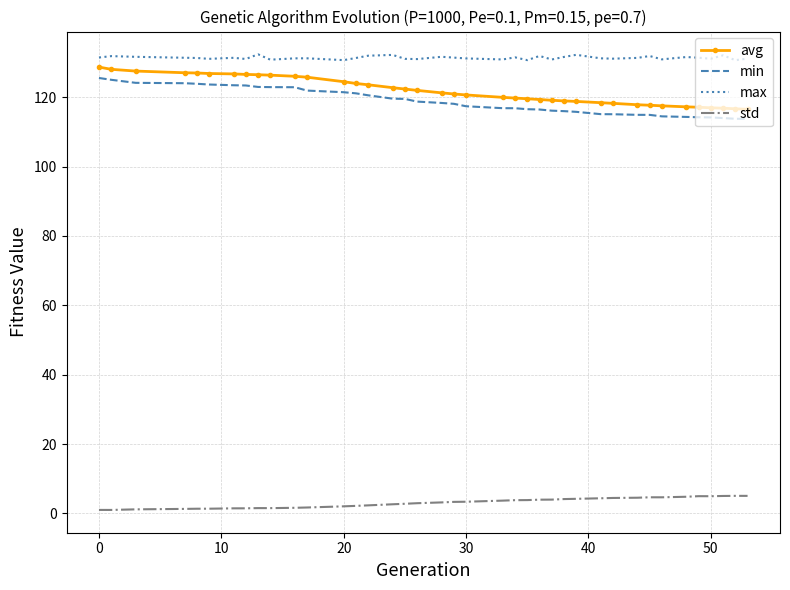

What is the difference between the maximum and minimum values in the std series?

4.1